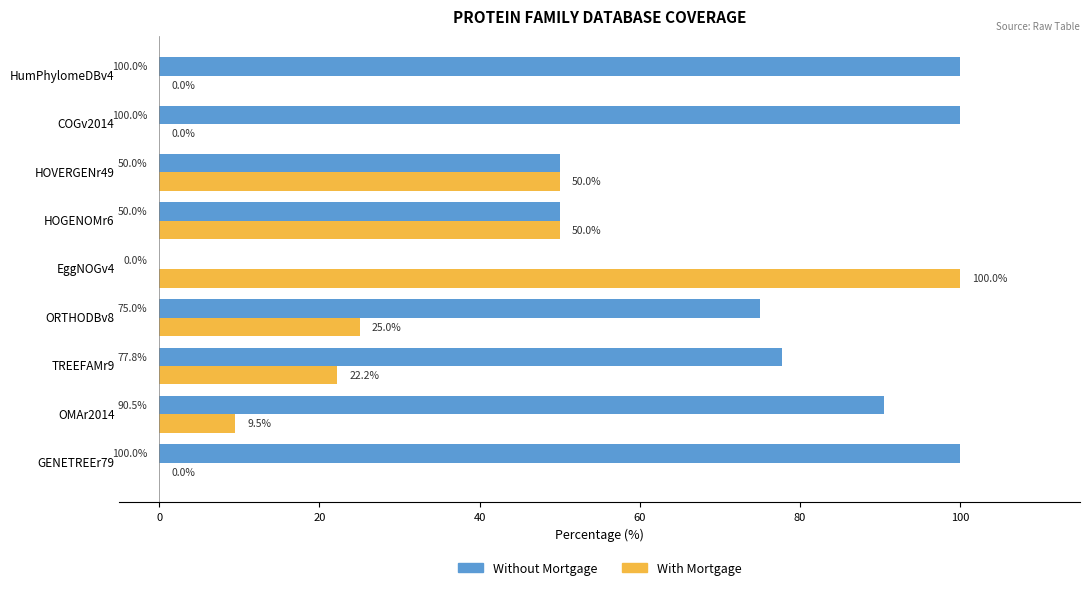

What is the maximum value for With Mortgage?

100.0